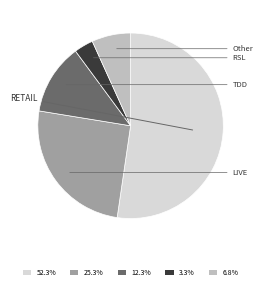

What is the ratio of the value at 52.3% to the value at 12.3%?

4.2